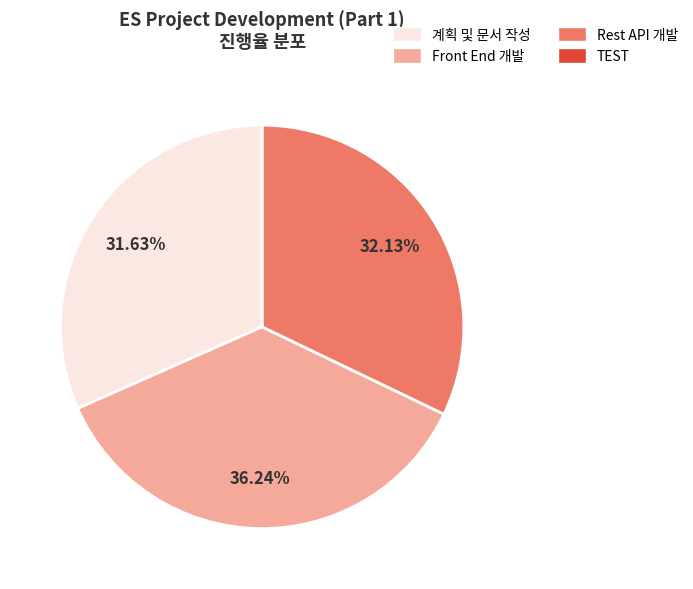

Which slice is the largest?

Front End 개발